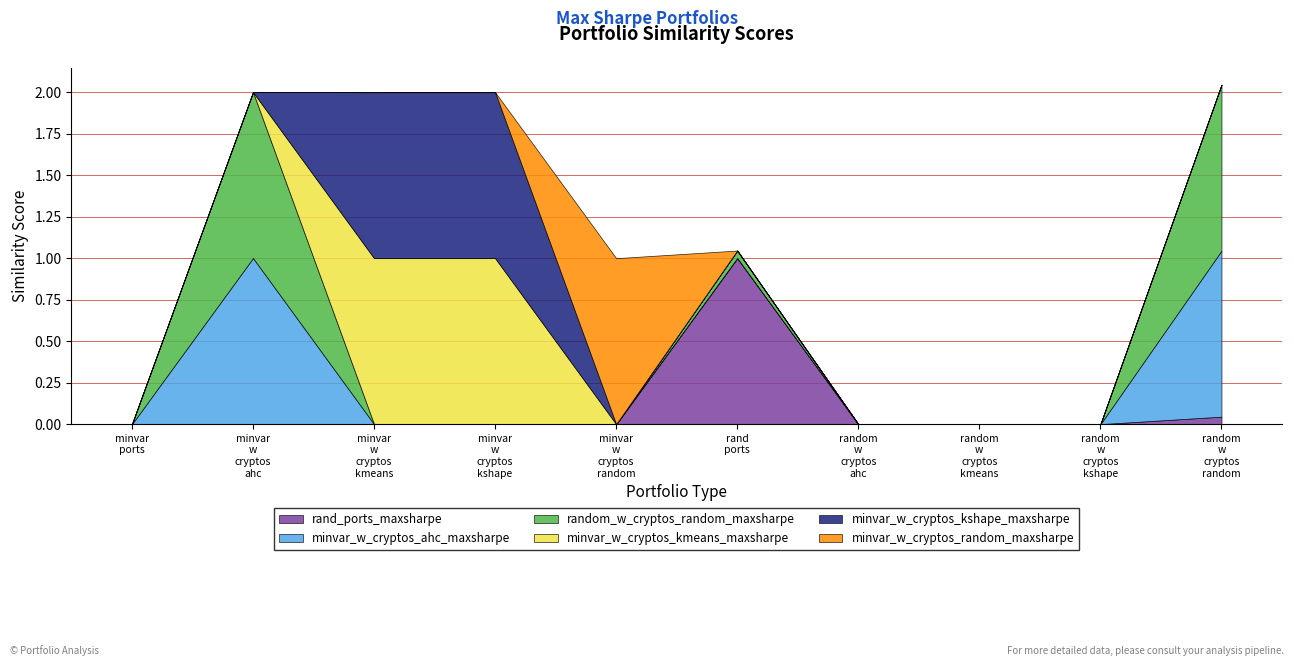

Is it true that minvar_w_cryptos_kmeans_maxsharpe equals 0.0 at rand_ports_maxsharpe?

True